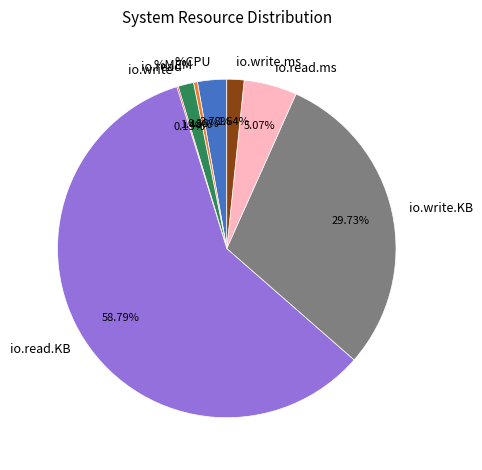

Which has a higher value, %CPU or %MEM?

%CPU